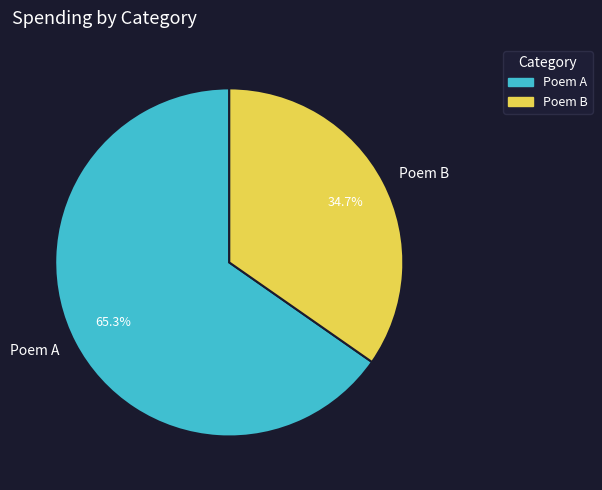

Do Poem A and Poem B together represent more than half of the pie?

Yes